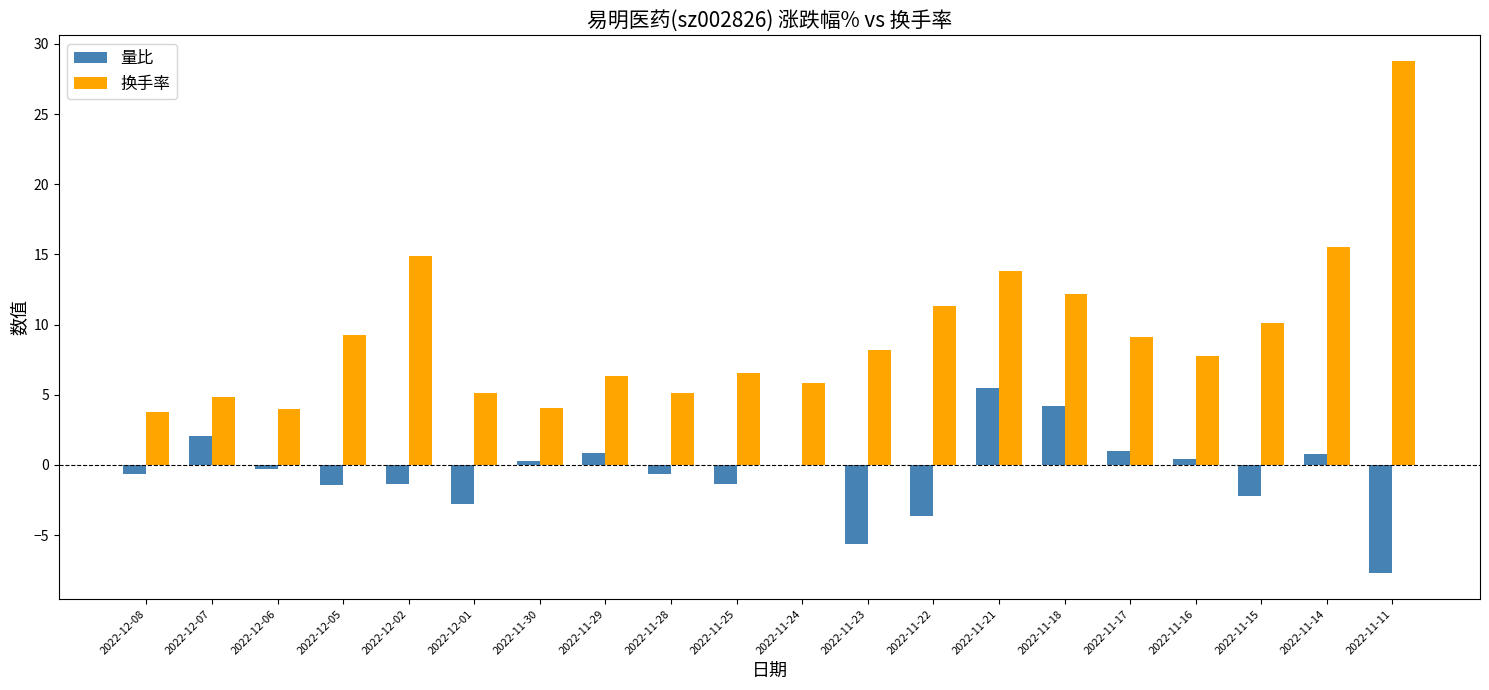

Which series changed the most between 2022-12-01 and 2022-11-16?

量比